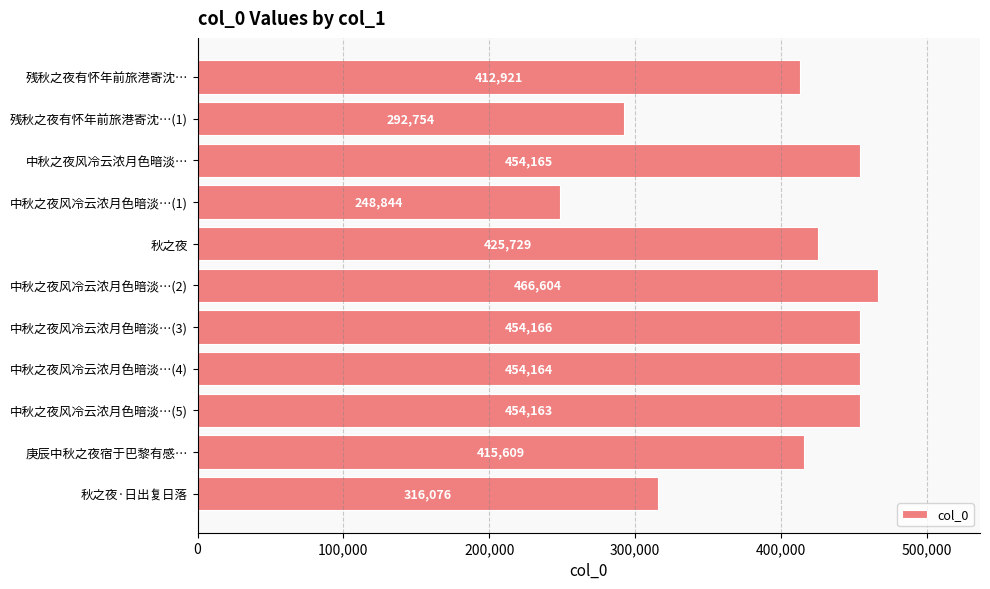

List the labels in order of value, smallest first.

中秋之夜风冷云浓月色暗淡…(1), 残秋之夜有怀年前旅港寄沈…(1), 秋之夜·日出复日落, 残秋之夜有怀年前旅港寄沈…, 庚辰中秋之夜宿于巴黎有感…, 秋之夜, 中秋之夜风冷云浓月色暗淡…(5), 中秋之夜风冷云浓月色暗淡…(4), 中秋之夜风冷云浓月色暗淡…, 中秋之夜风冷云浓月色暗淡…(3), 中秋之夜风冷云浓月色暗淡…(2)